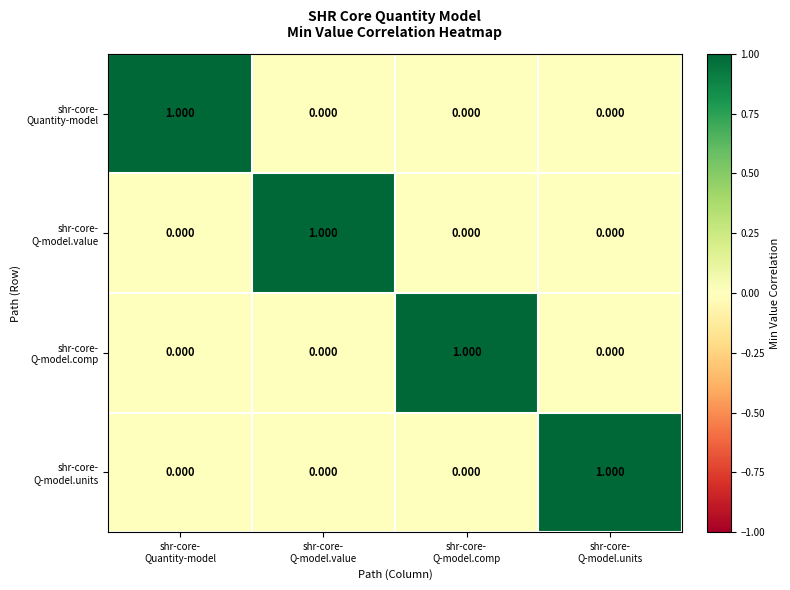

Count the number of categories in the chart.

4